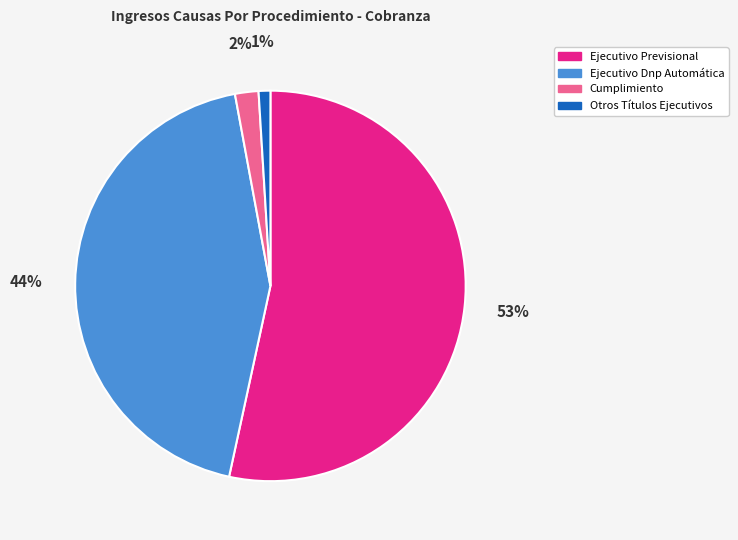

Combined, do Ejecutivo Previsional and Cumplimiento account for over 50%?

Yes